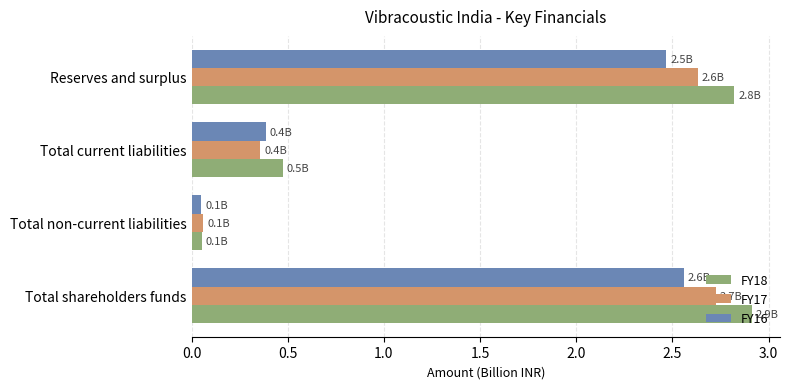

Where is FY16 nearest to the value 1?

Total current liabilities